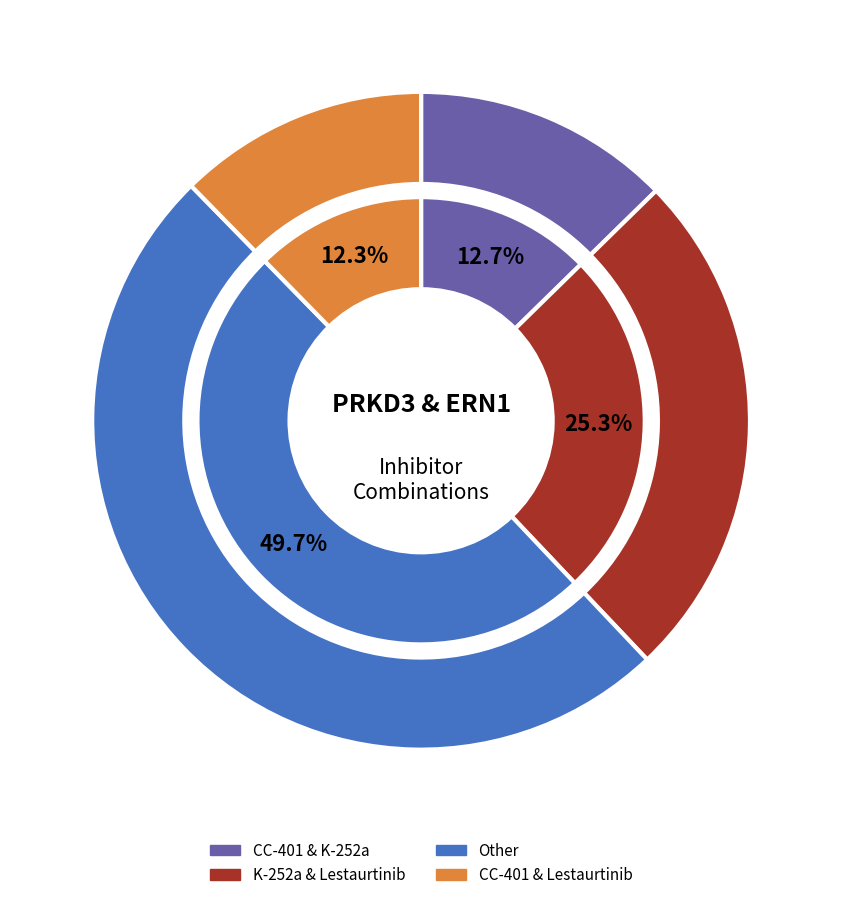

True or false: Lestaurtinib, PHA-793887 accounts for 19% of the total.

False